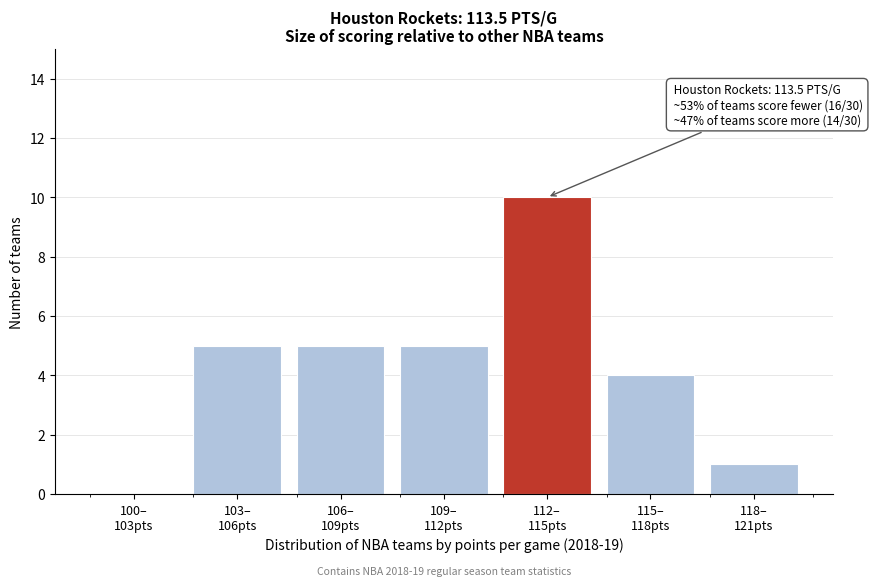

What is the sum of all values?

30